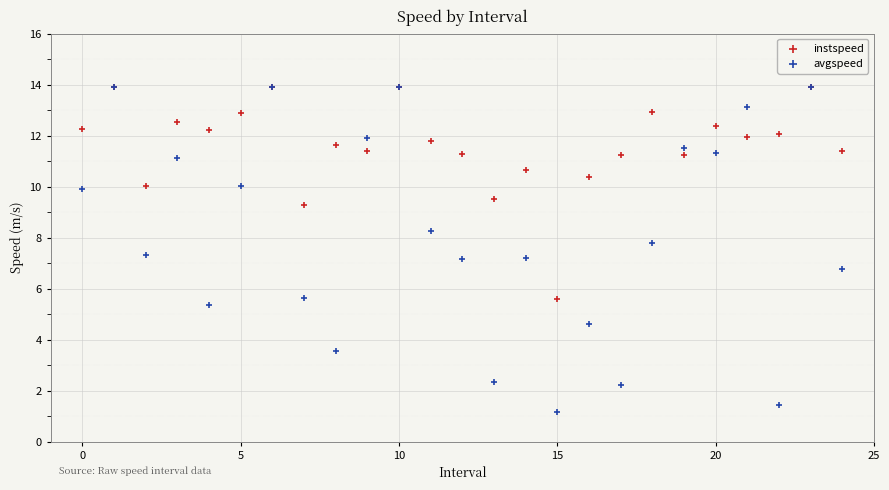

Which series has the largest Y range (max minus min)?

avgspeed